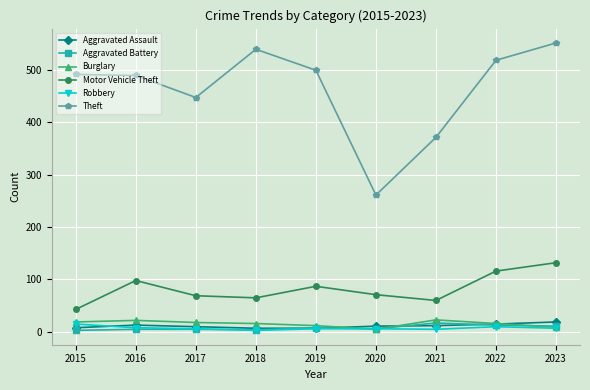

True or false: Theft and Burglary intersect in this chart.

False